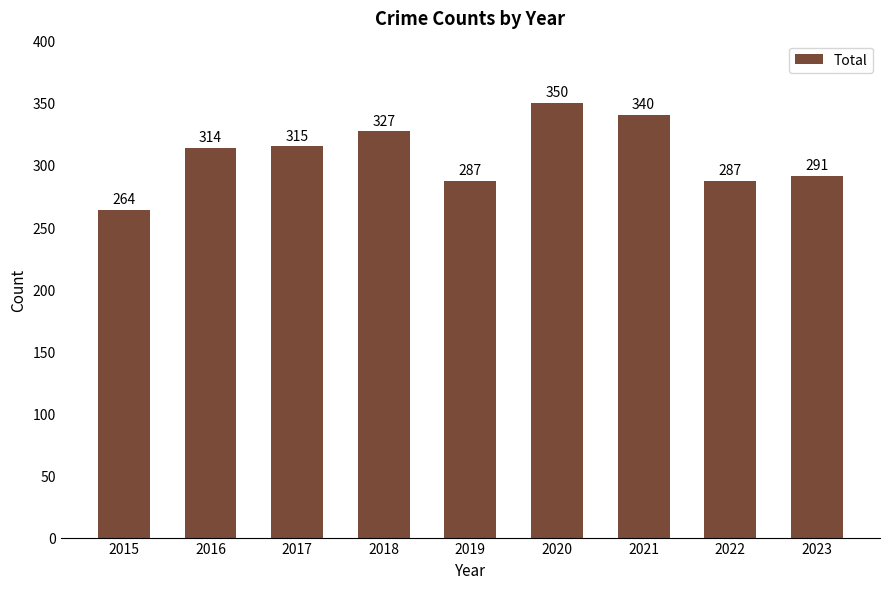

What is the sum of the values at 2021 and 2015?

604